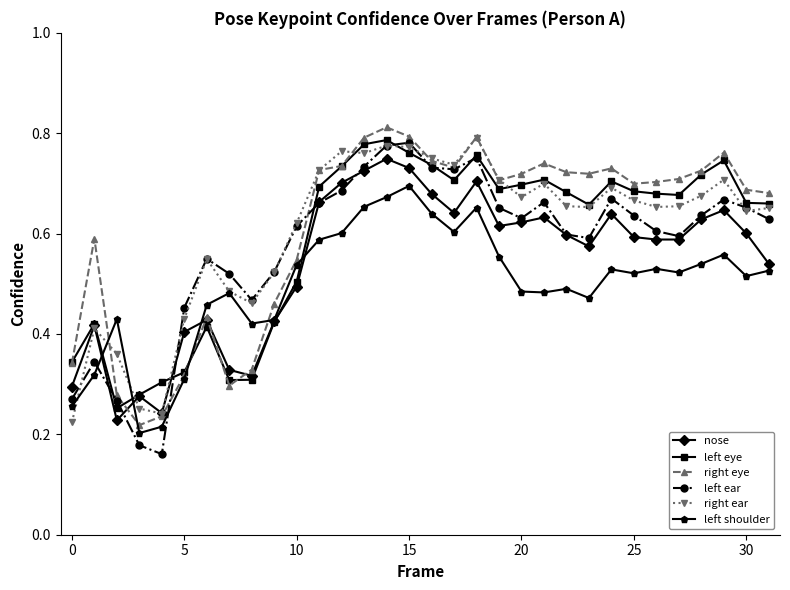

At how many categories does at least one series exceed 0?

32